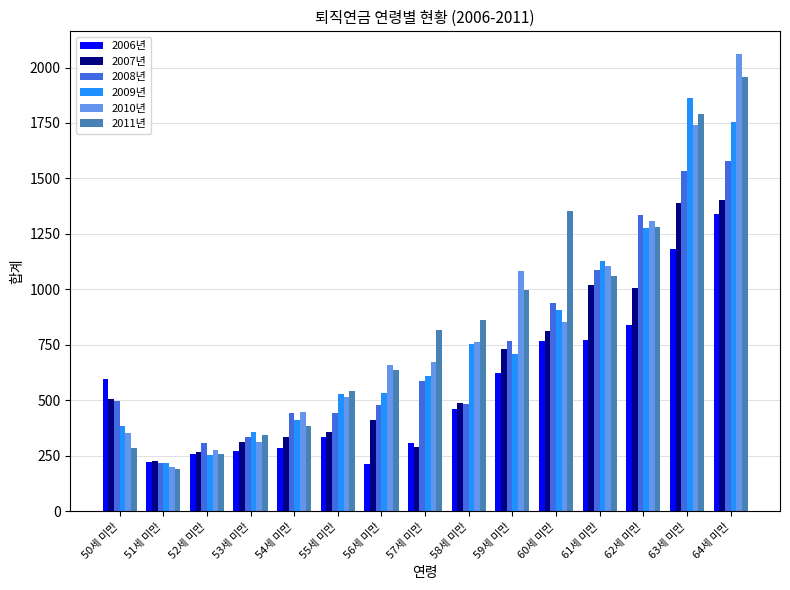

The 2011년 series shows 421 at 50세 미만. True or false?

False